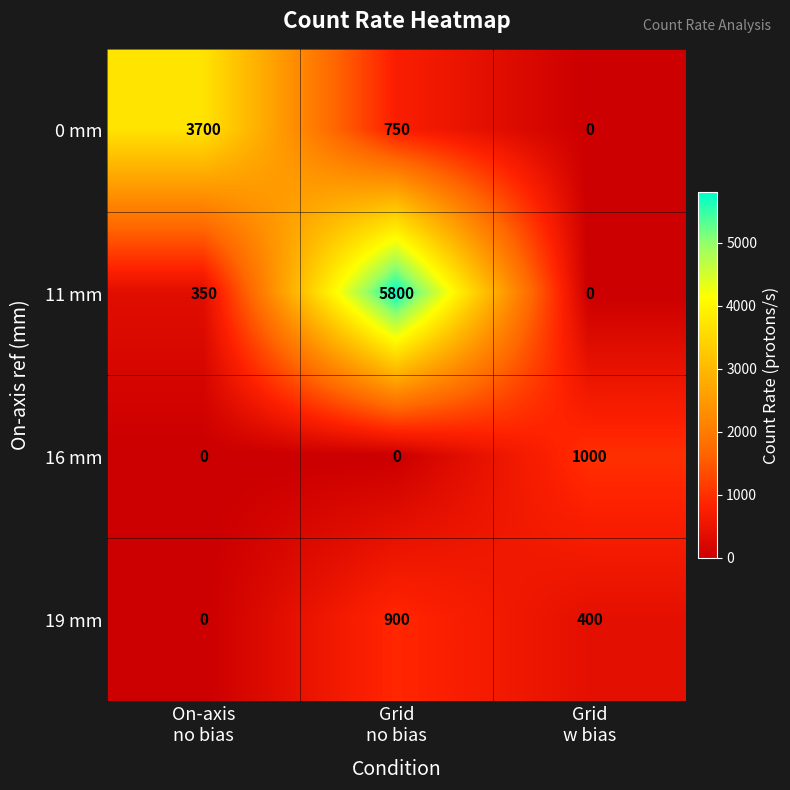

What is the maximum value for 0 mm?

3700